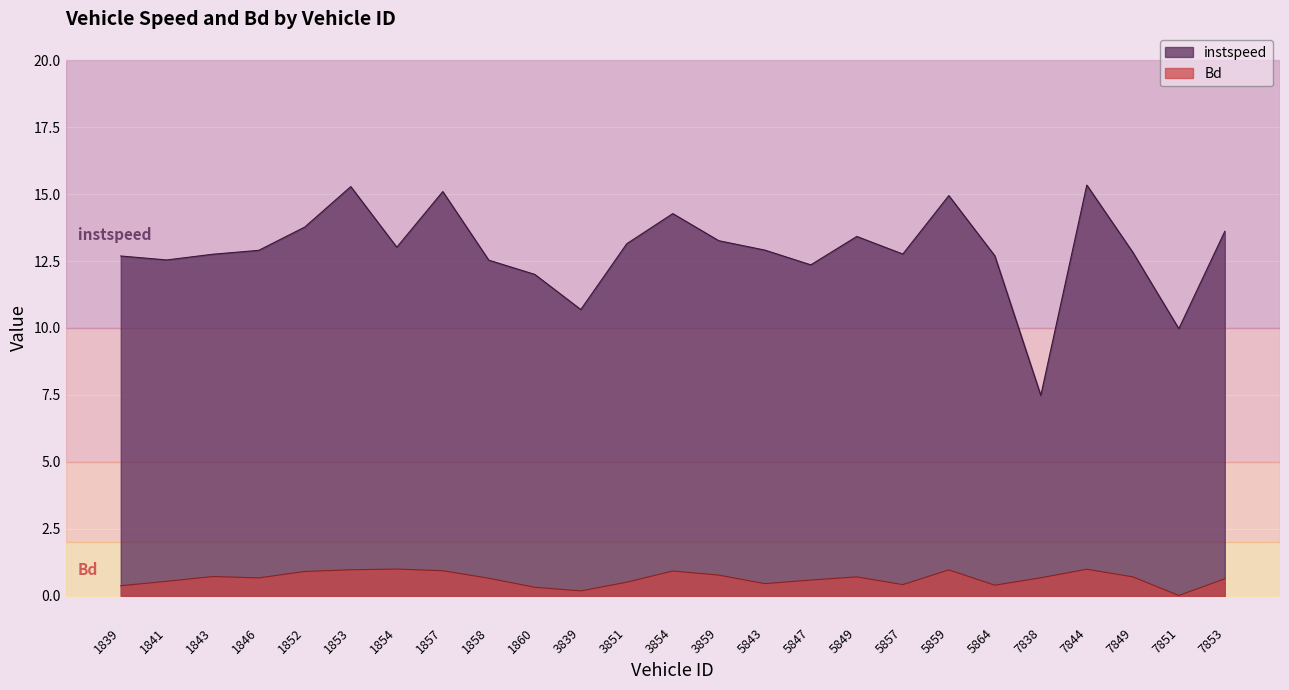

Which series has the largest total across all categories?

instspeed